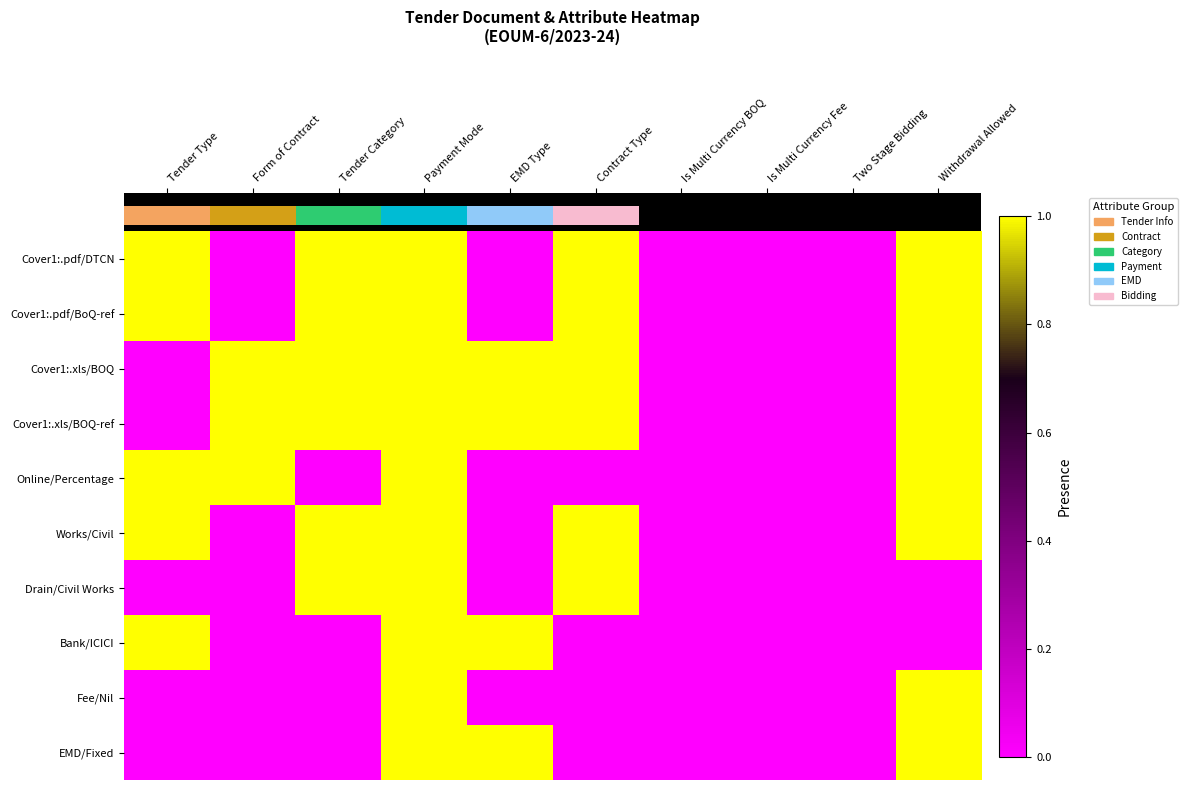

Count the number of data series in this chart.

10